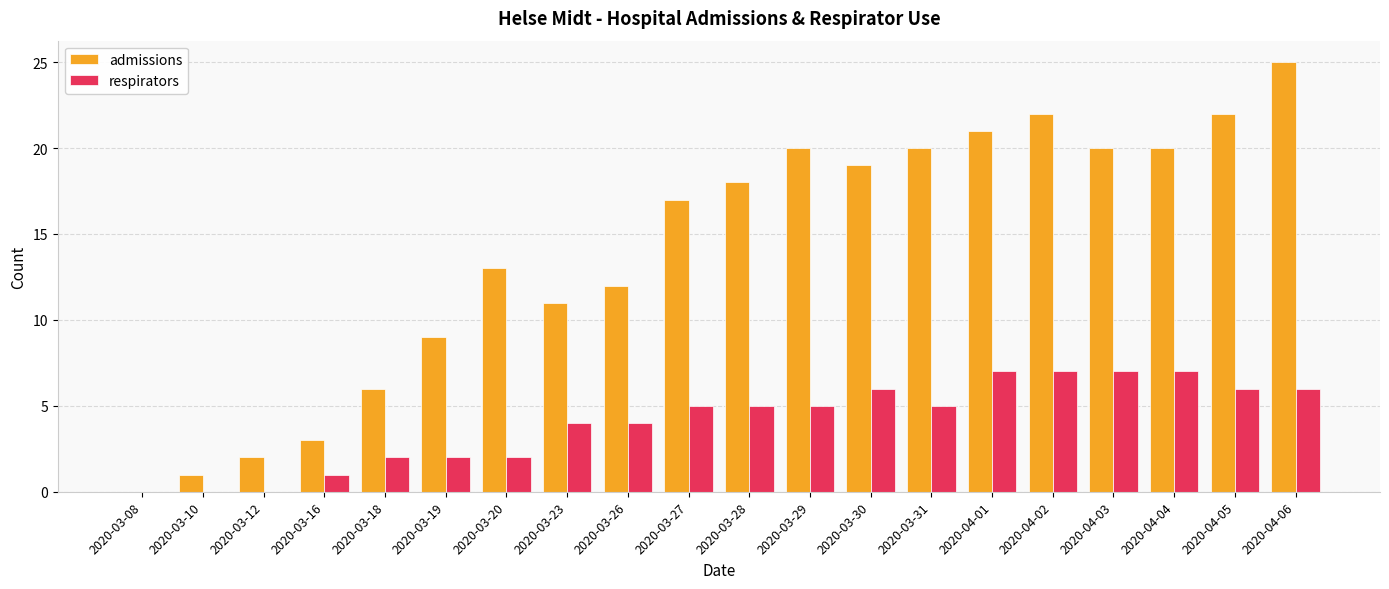

How many data points does each series have?

20